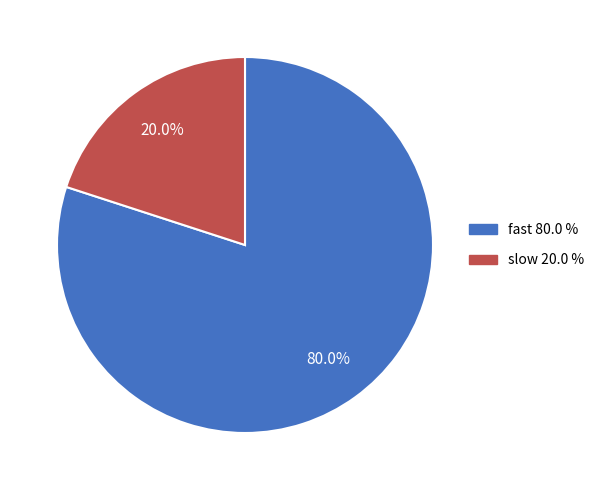

Rank the categories by value from highest to lowest.

fast, slow